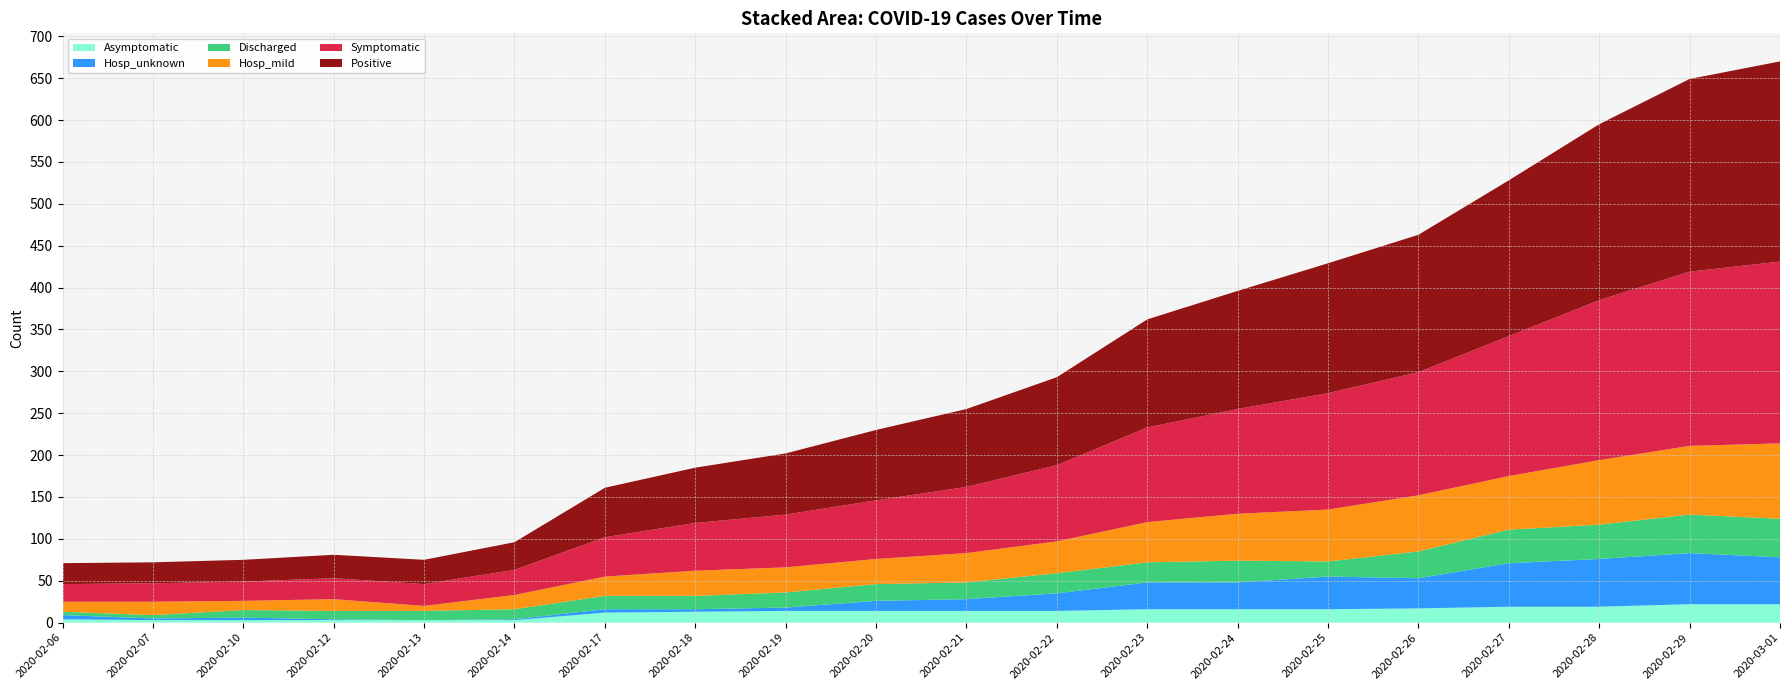

Reading right to left, what are all the values shown in this chart?

Asymptomatic: 2020-03-01=22	2020-02-29=22	2020-02-28=19	2020-02-27=19	2020-02-26=17	2020-02-25=16	2020-02-24=16	2020-02-23=16	2020-02-22=14	2020-02-21=14	2020-02-20=14	2020-02-19=14	2020-02-18=13	2020-02-17=12	2020-02-14=3	2020-02-13=3	2020-02-12=3	2020-02-10=3	2020-02-07=3	2020-02-06=4
Hosp_unknown: 2020-03-01=56	2020-02-29=61	2020-02-28=57	2020-02-27=52	2020-02-26=36	2020-02-25=39	2020-02-24=32	2020-02-23=32	2020-02-22=21	2020-02-21=14	2020-02-20=12	2020-02-19=4	2020-02-18=3	2020-02-17=4	2020-02-14=1	2020-02-13=0	2020-02-12=1	2020-02-10=3	2020-02-07=2	2020-02-06=5
Discharged: 2020-03-01=46	2020-02-29=46	2020-02-28=41	2020-02-27=40	2020-02-26=32	2020-02-25=18	2020-02-24=26	2020-02-23=24	2020-02-22=24	2020-02-21=20	2020-02-20=20	2020-02-19=18	2020-02-18=16	2020-02-17=16	2020-02-14=12	2020-02-13=11	2020-02-12=10	2020-02-10=9	2020-02-07=4	2020-02-06=4
Hosp_mild: 2020-03-01=90	2020-02-29=82	2020-02-28=77	2020-02-27=64	2020-02-26=67	2020-02-25=62	2020-02-24=56	2020-02-23=48	2020-02-22=38	2020-02-21=35	2020-02-20=30	2020-02-19=30	2020-02-18=30	2020-02-17=23	2020-02-14=17	2020-02-13=6	2020-02-12=14	2020-02-10=11	2020-02-07=16	2020-02-06=12
Symptomatic: 2020-03-01=217	2020-02-29=208	2020-02-28=191	2020-02-27=167	2020-02-26=147	2020-02-25=139	2020-02-24=125	2020-02-23=113	2020-02-22=91	2020-02-21=79	2020-02-20=70	2020-02-19=63	2020-02-18=57	2020-02-17=47	2020-02-14=30	2020-02-13=26	2020-02-12=25	2020-02-10=23	2020-02-07=22	2020-02-06=21
Positive: 2020-03-01=239	2020-02-29=230	2020-02-28=210	2020-02-27=186	2020-02-26=164	2020-02-25=155	2020-02-24=141	2020-02-23=129	2020-02-22=105	2020-02-21=93	2020-02-20=84	2020-02-19=73	2020-02-18=66	2020-02-17=59	2020-02-14=33	2020-02-13=29	2020-02-12=28	2020-02-10=26	2020-02-07=25	2020-02-06=25